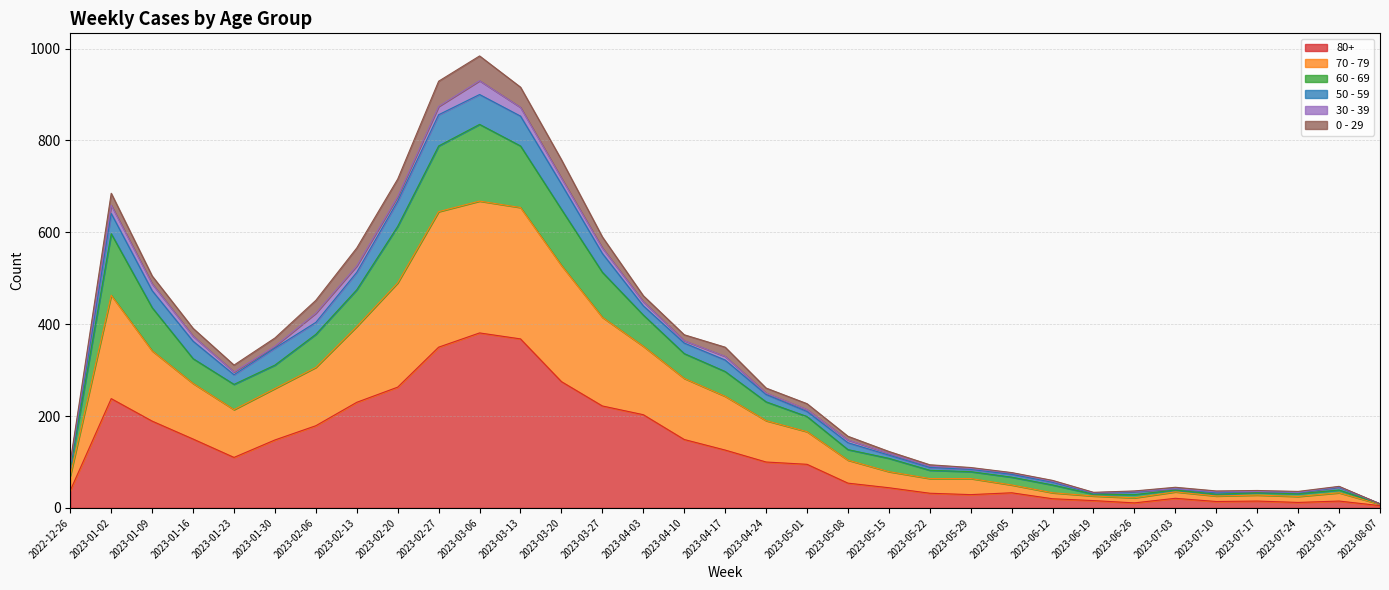

Does the chart display data point markers on the line(s)?

No